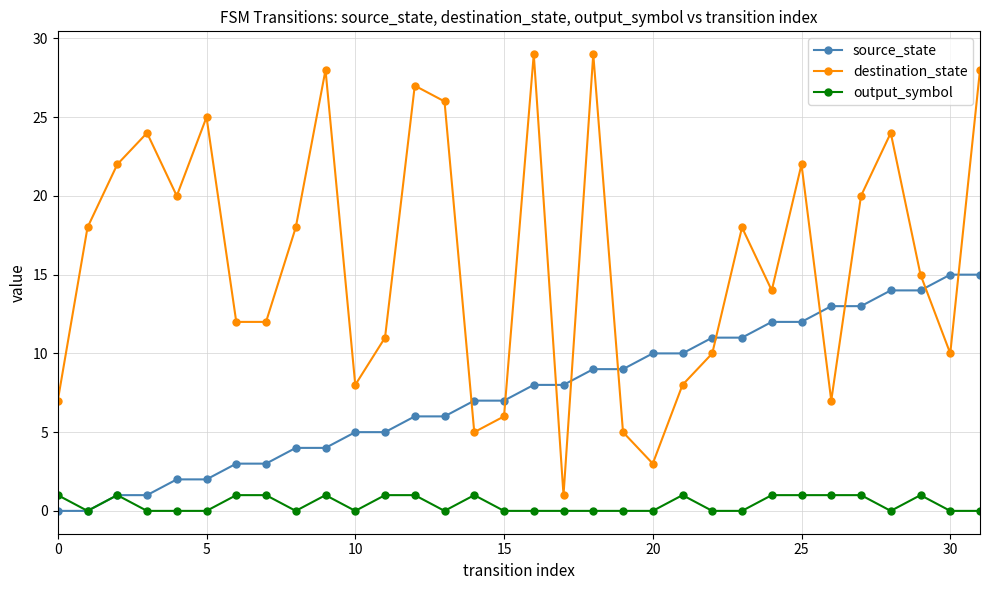

Which series has the widest spread of values?

destination_state